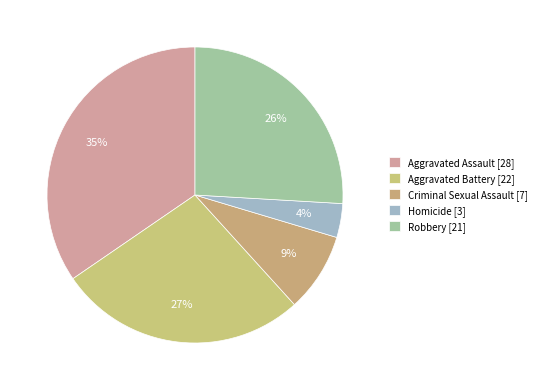

Does Robbery account for over 50% of the chart?

No